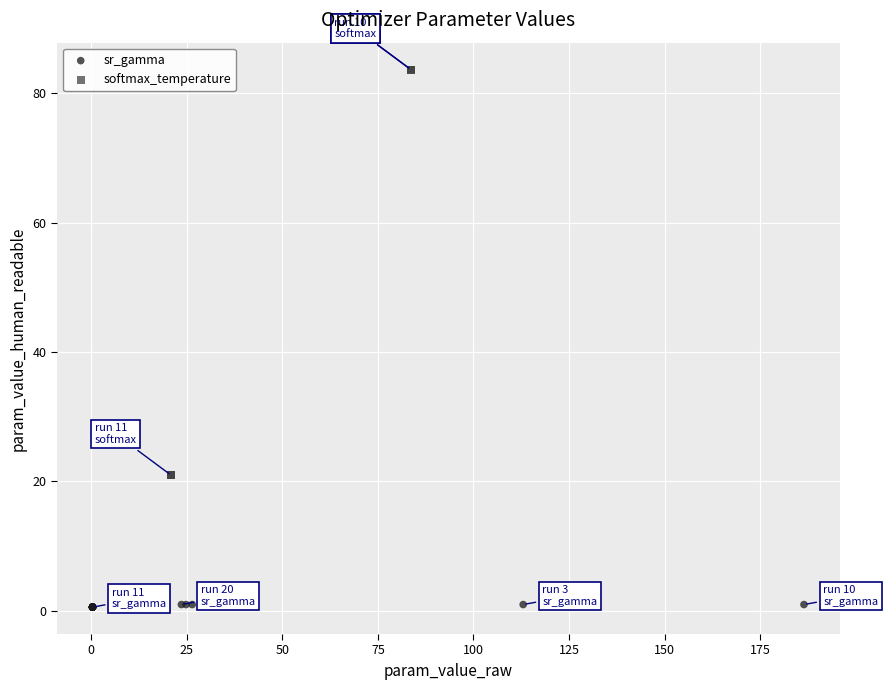

Which series reaches the minimum Y coordinate?

sr_gamma